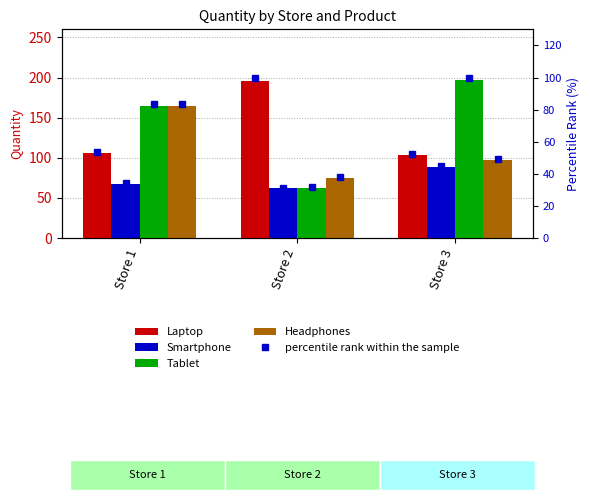

At which label does Laptop pct first exceed 53?

Store 1